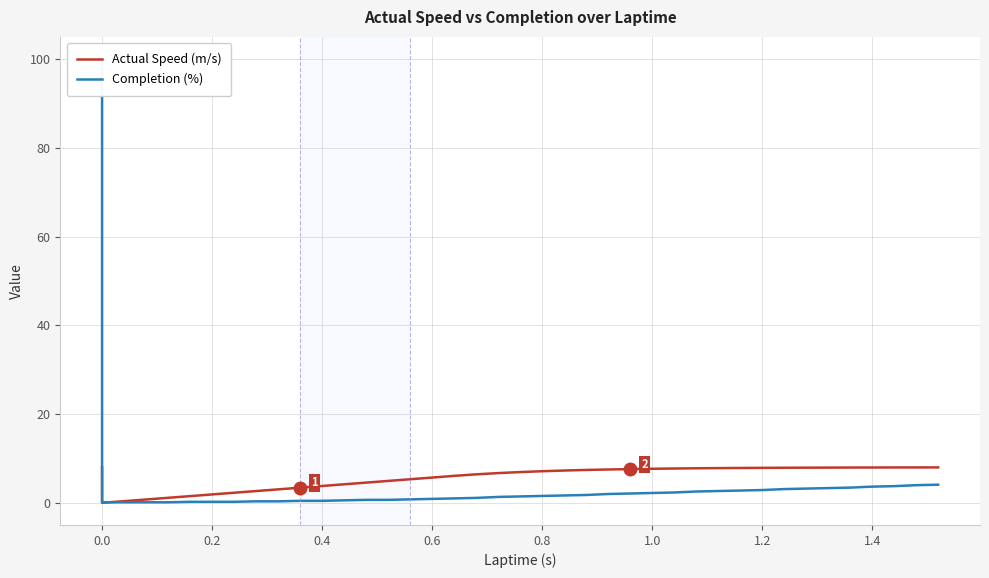

List the series in order of their peak value, highest first.

Completion (%), Actual Speed (m/s)